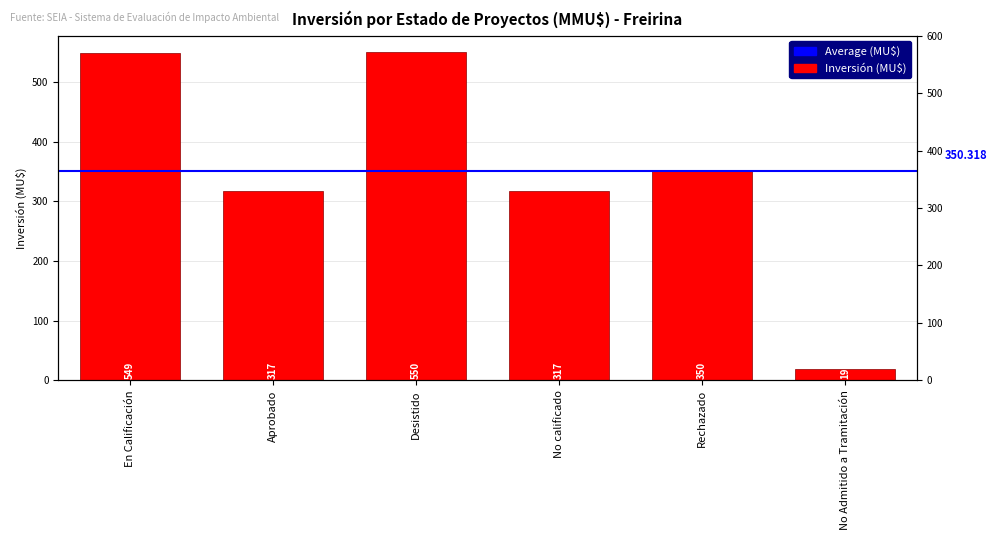

What is the maximum value shown in the chart?

549.8